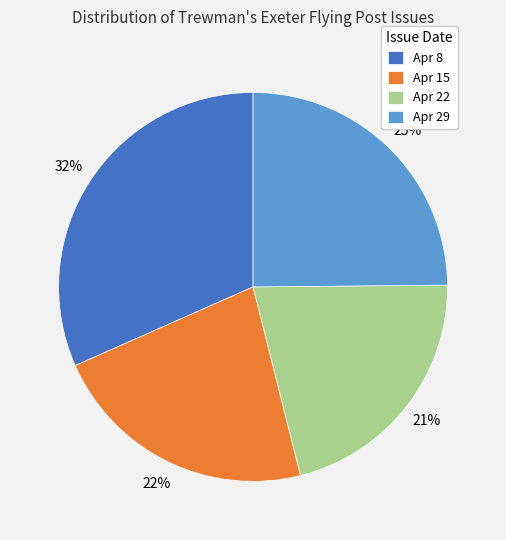

To the nearest percent, what is the average slice percentage?

25%